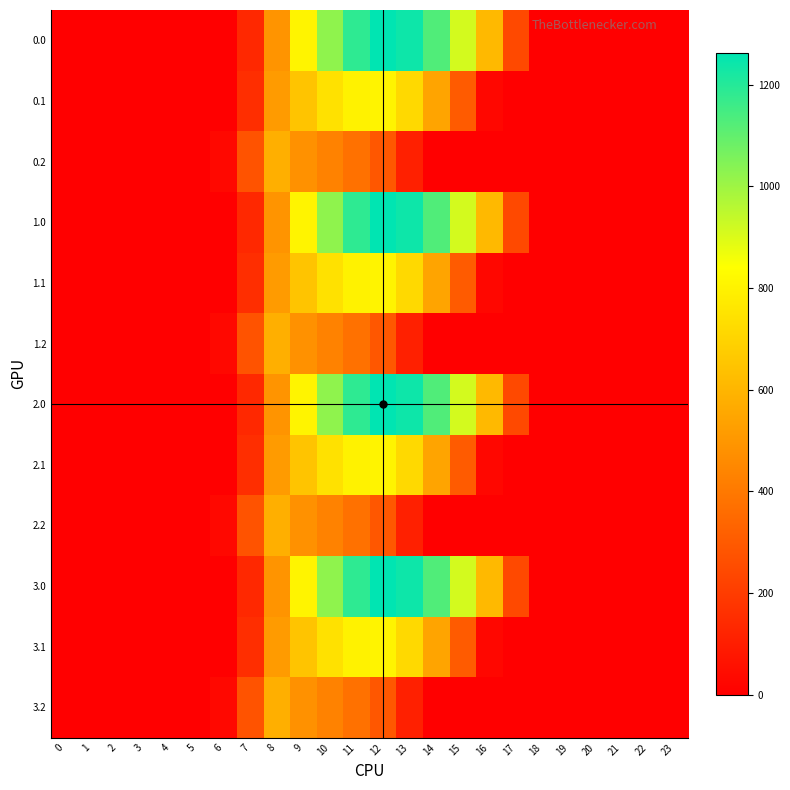

List the series in order of their peak value, lowest first.

0.2, 1.2, 2.2, 3.2, 0.1, 1.1, 2.1, 3.1, 0.0, 1.0, 2.0, 3.0